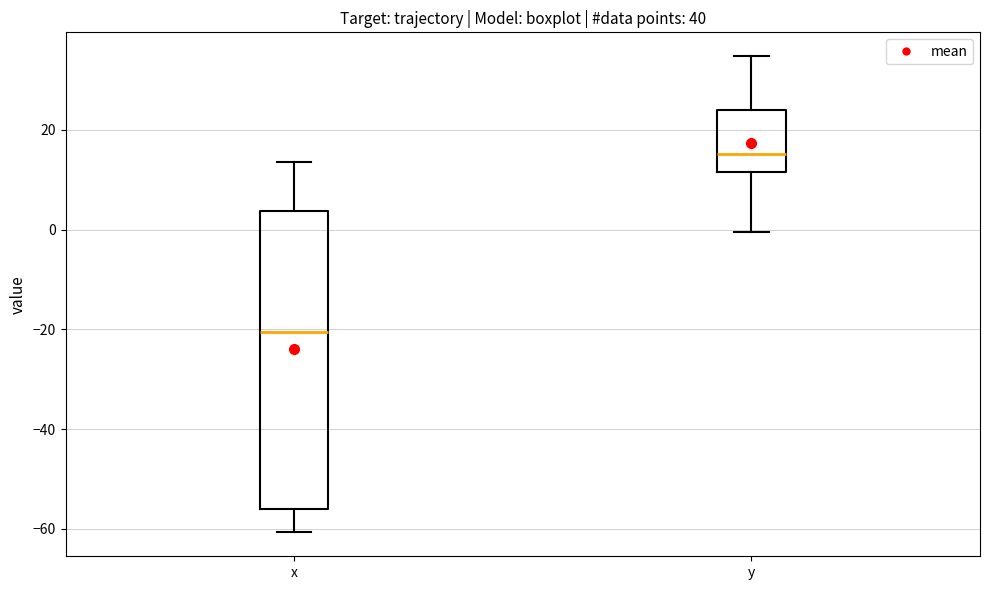

Where does the upper whisker of the box for x end on the y-axis? The values are not printed on the chart, so give them approximately, as read against the axis.

14